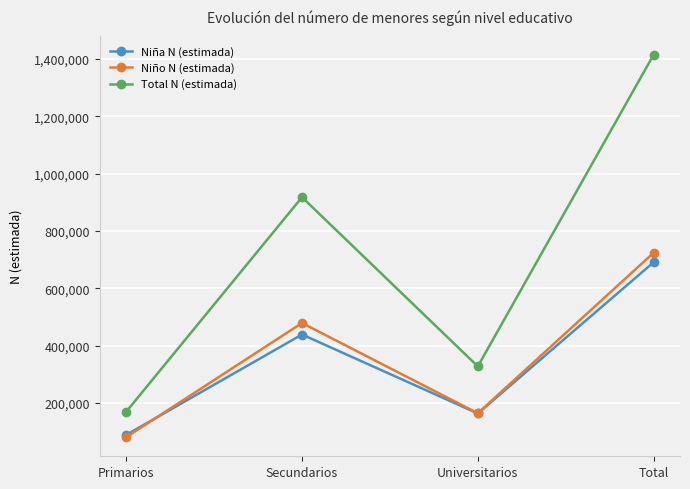

True or false: Total N (estimada) and Niño N (estimada) intersect in this chart.

False